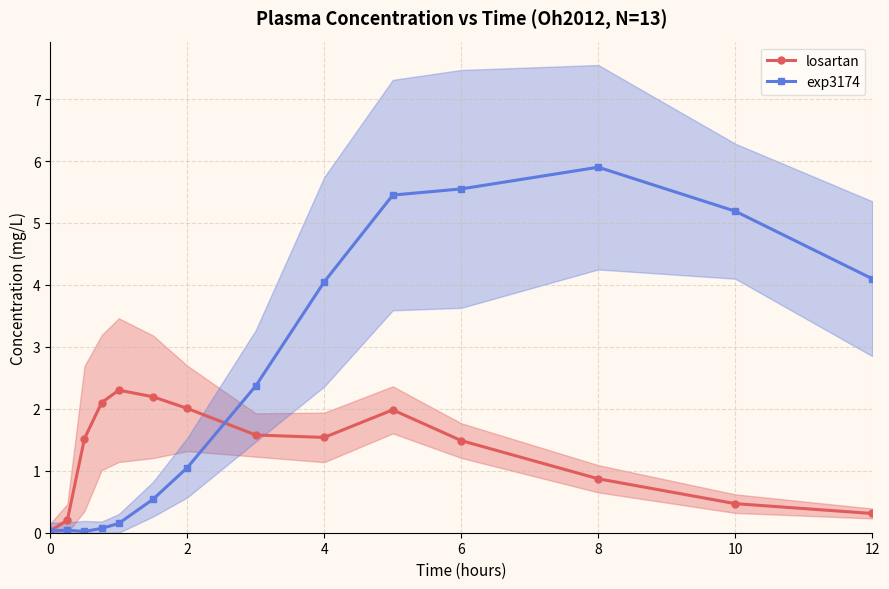

True or false: exp3174 has more than 0 points higher than both neighbors.

True